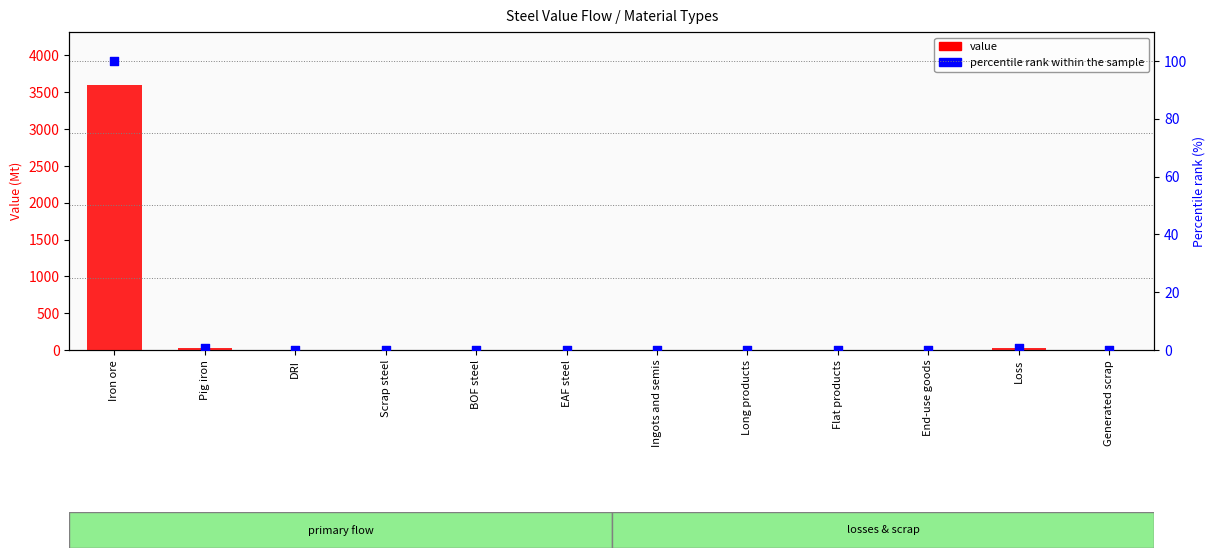

Which series contains the lowest Y value?

value